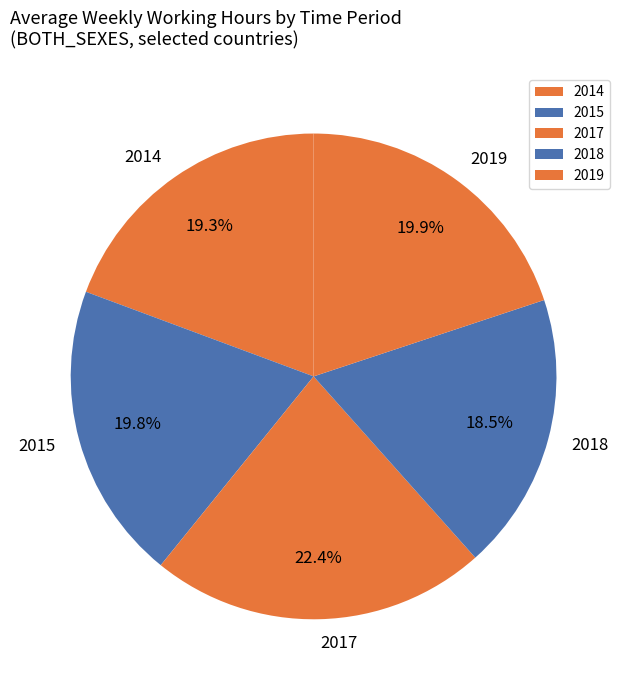

Is there any slice that represents more than half of the pie?

No